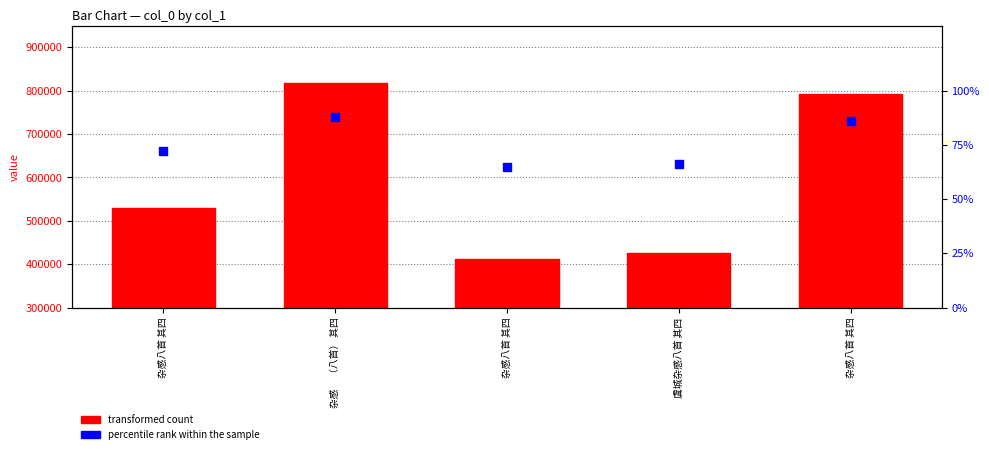

Is the value of percentile rank within the sample at 杂感八首 其四 greater than the value of transformed count at 杂感     （八首） 其四?

No